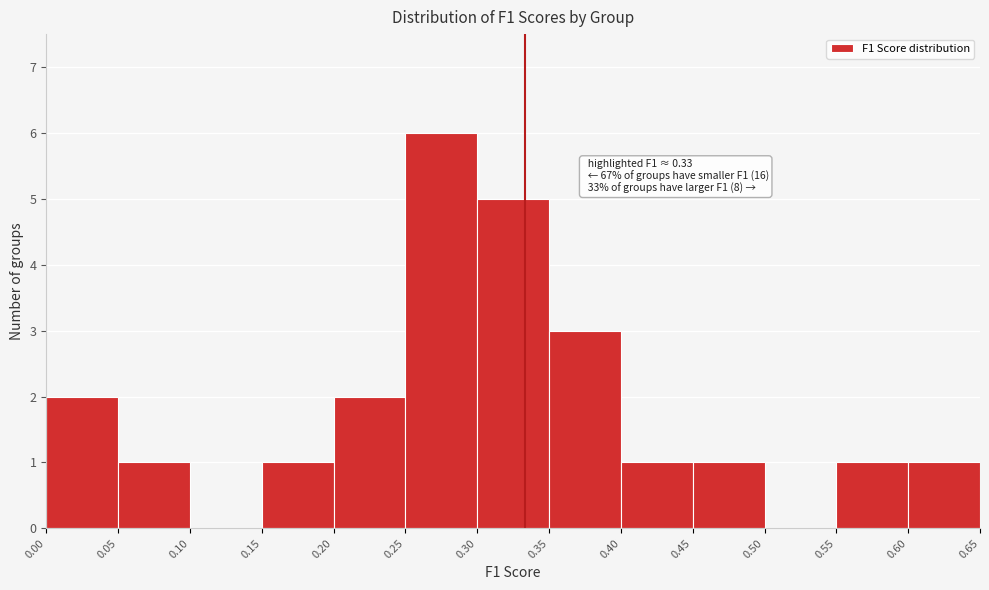

Which range on the x-axis has the tallest bar?

0.25 to 0.30